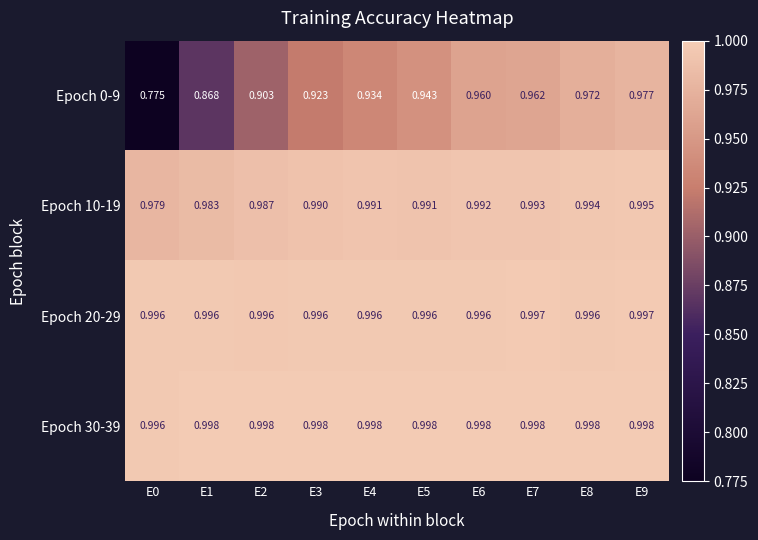

Between E8 and E9, which series saw the biggest shift?

Epoch 0-9